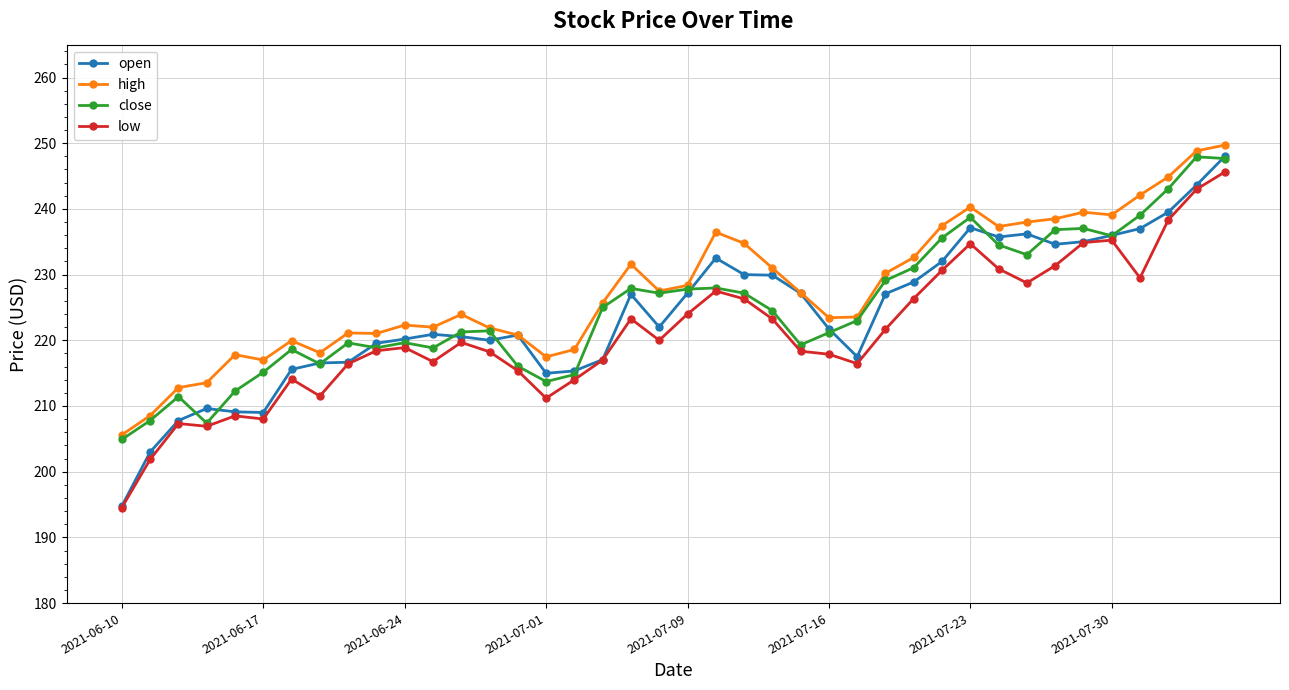

What is the minimum value shown in the chart?

194.6